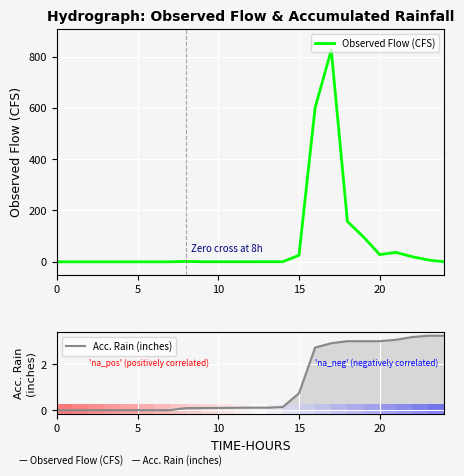

Does the chart display data point markers on the line(s)?

No